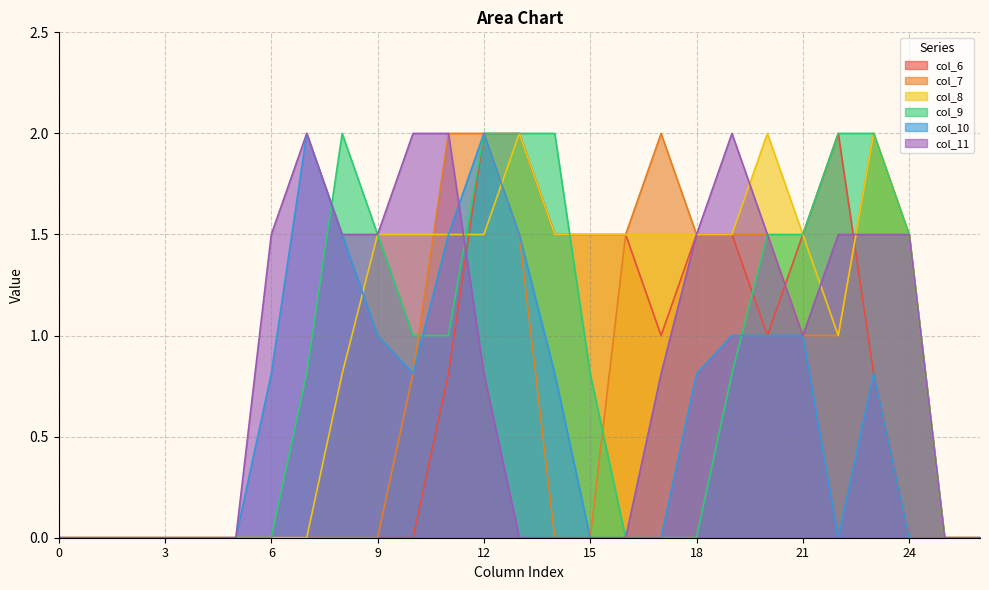

What is the sum of the col_11 values at 7 and 5?

2.0